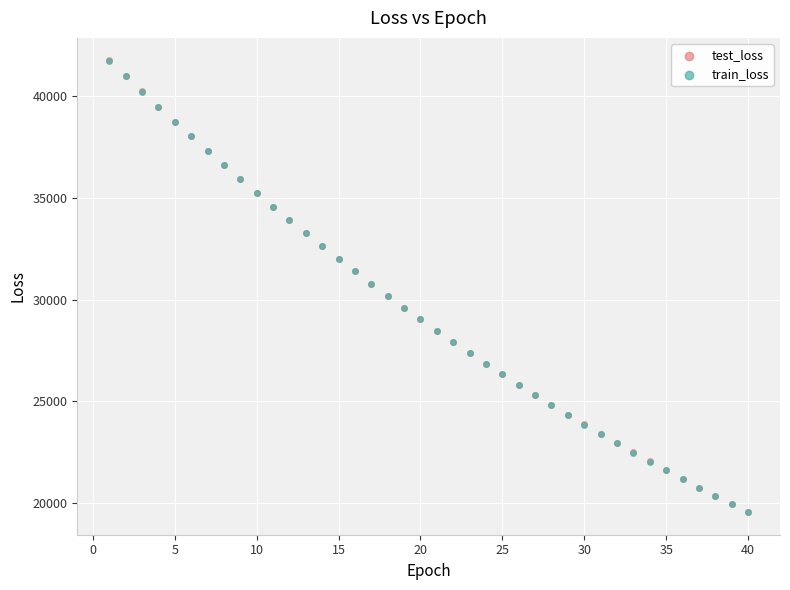

What are all the series names shown in the legend?

test_loss, train_loss